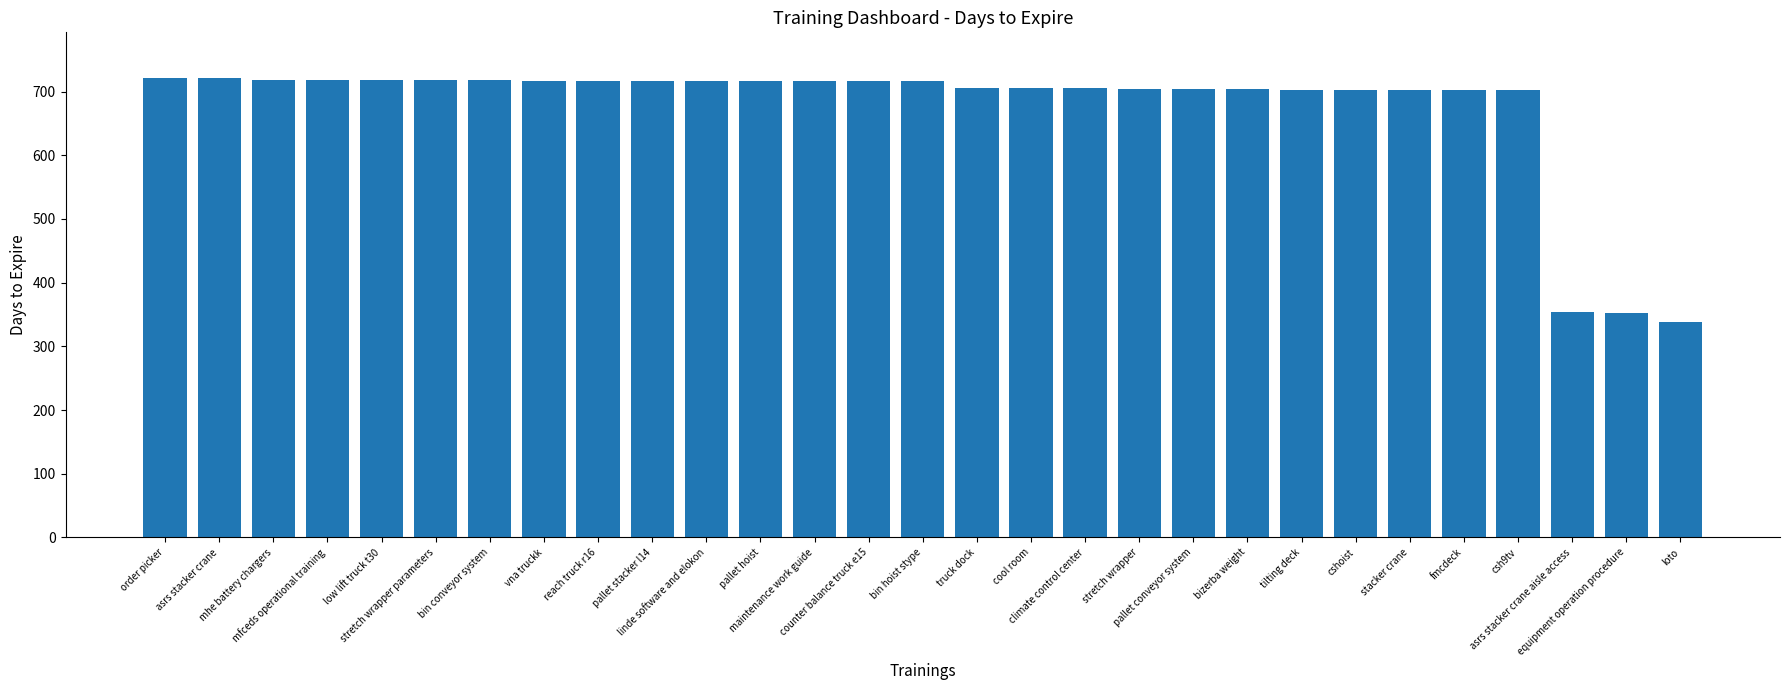

Does the chart contain any negative values?

No